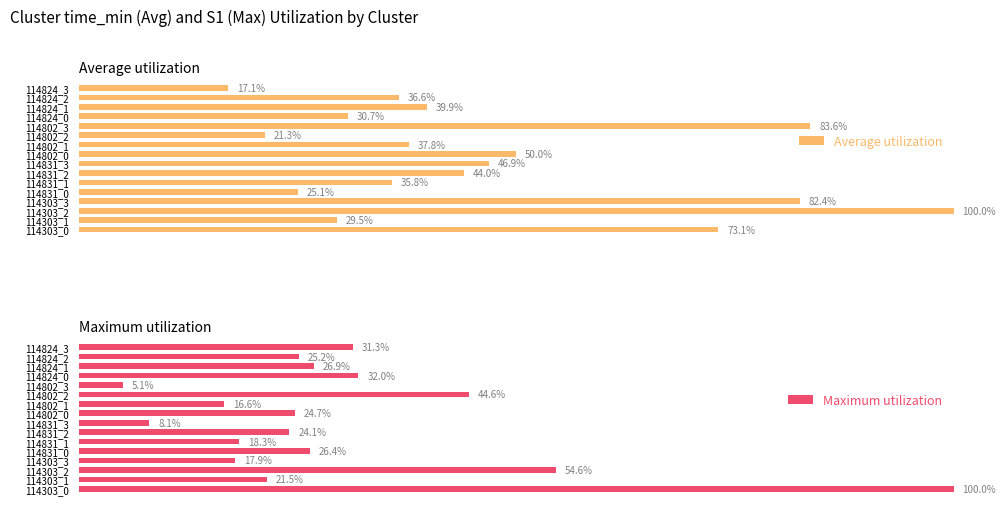

Reading right to left, list all the values displayed in this chart.

Average utilization: 17.1	36.6	39.9	30.7	83.6	21.3	37.8	50.0	46.9	44.0	35.8	25.1	82.4	100.0	29.5	73.1
Maximum utilization: 31.3	25.2	26.9	32.0	5.1	44.6	16.6	24.7	8.1	24.1	18.3	26.4	17.9	54.6	21.5	100.0